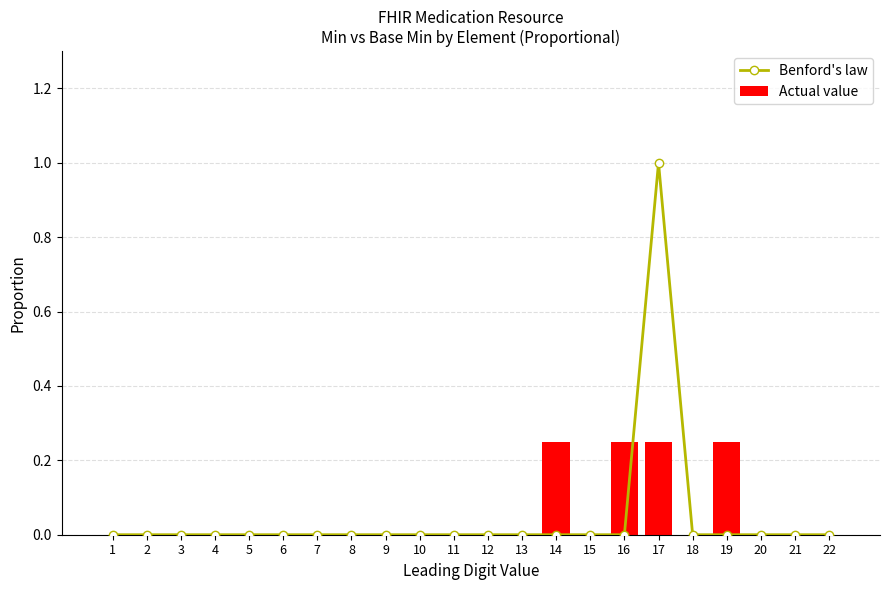

Which series has the largest total across all categories?

Benford's law